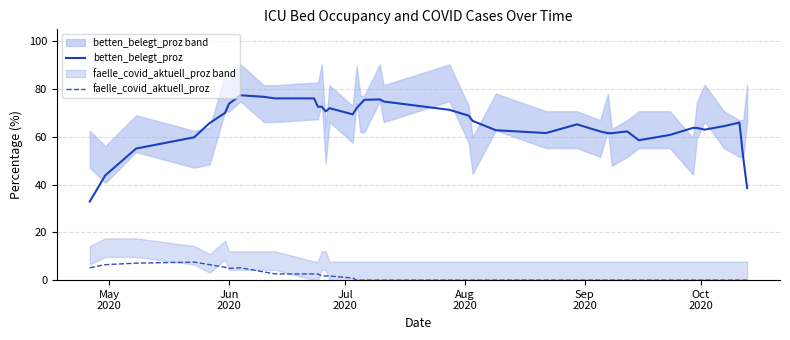

True or false: betten_belegt_proz and faelle_covid_aktuell_proz cross at least once.

False